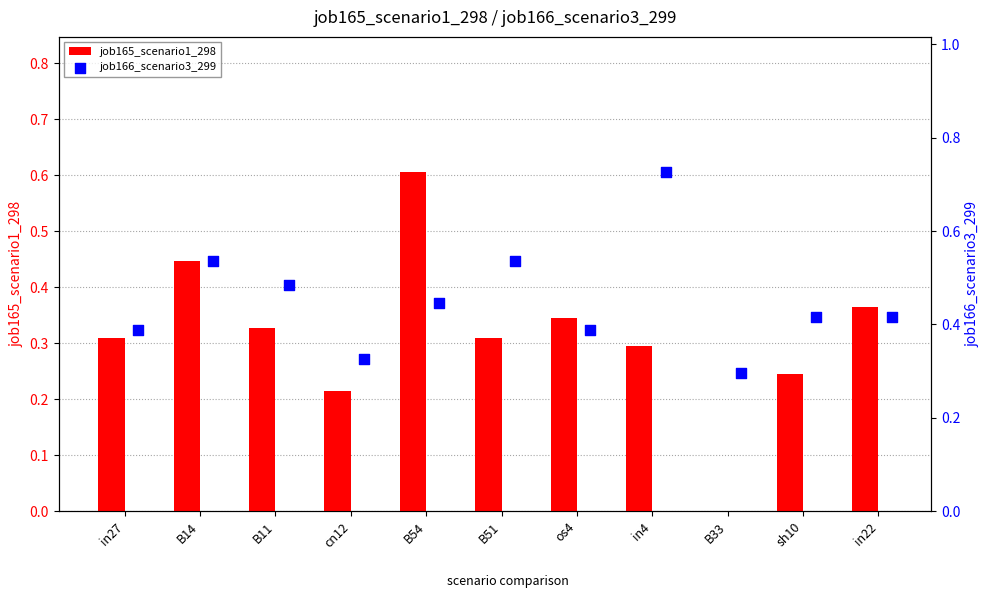

The job165_scenario1_298 series shows 0.1 at in27. True or false?

False